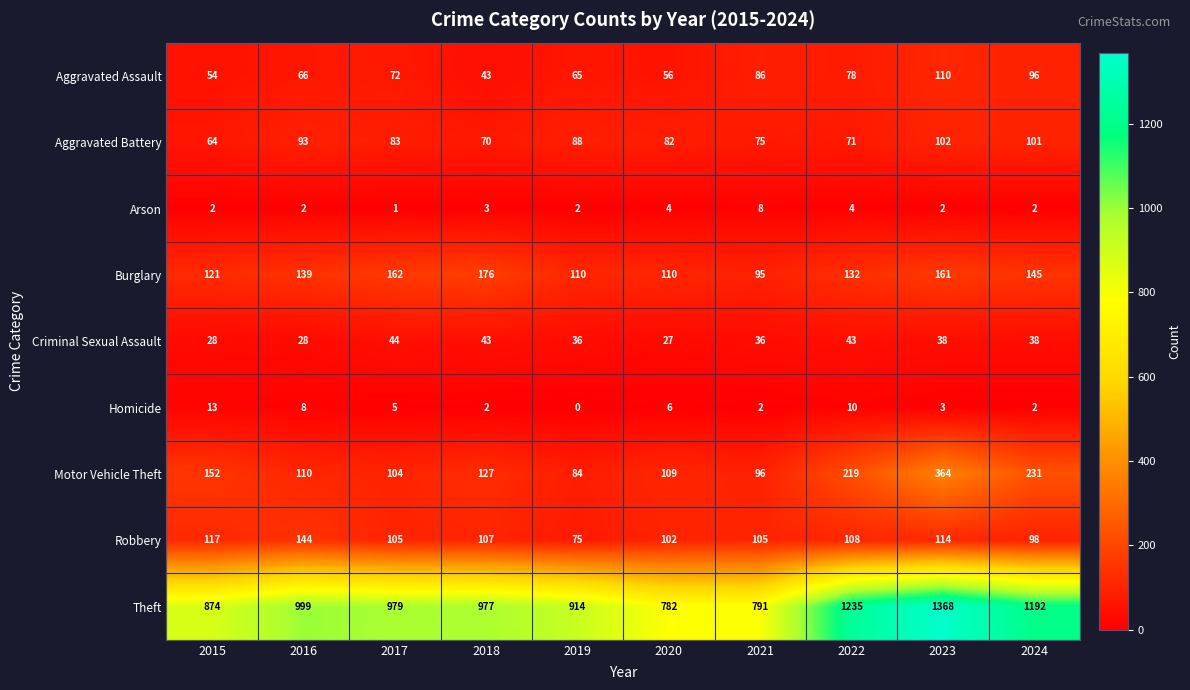

What is the sum of all Theft values?

10111